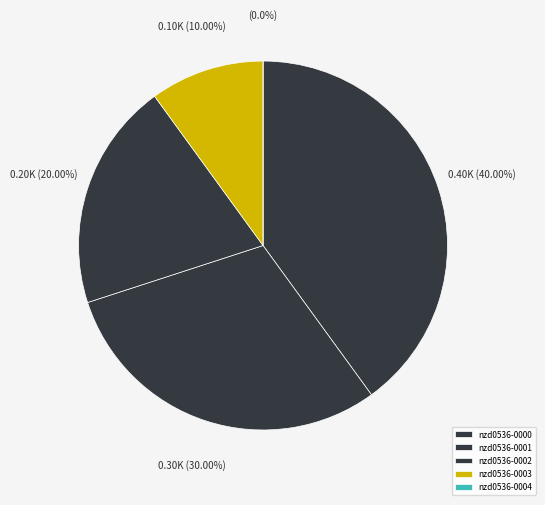

True or false: nzd0536-0002 accounts for 20% of the total.

True